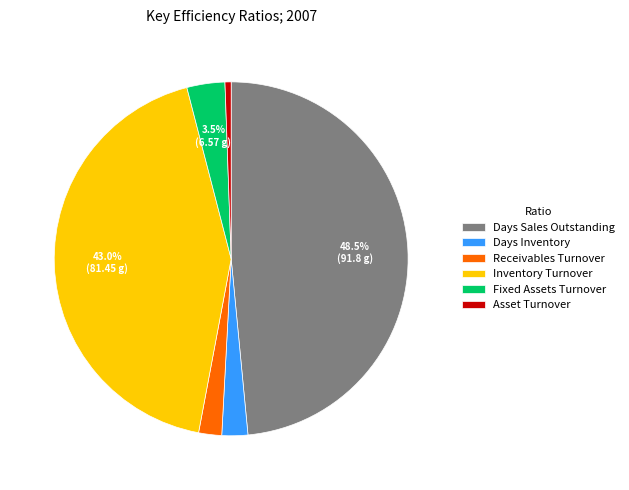

Do Receivables Turnover and Fixed Assets Turnover together represent more than half of the pie?

No